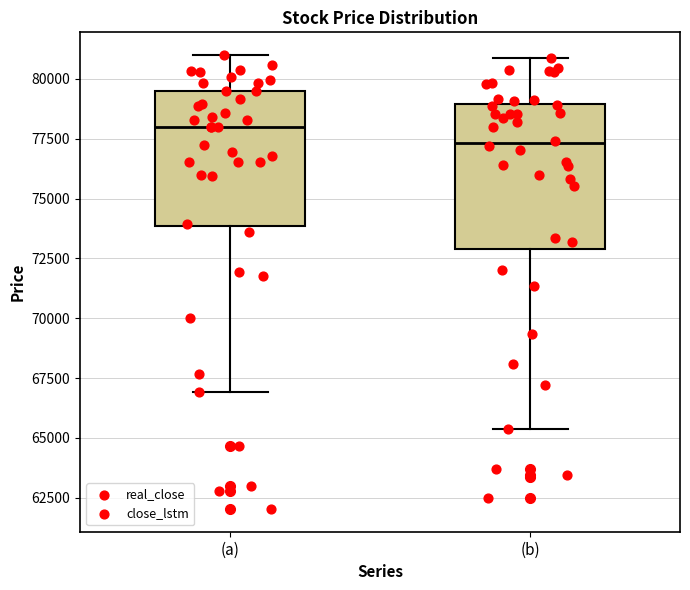

Where does the upper whisker of the box for (a) end on the y-axis? The values are not printed on the chart, so give them approximately, as read against the axis.

81000